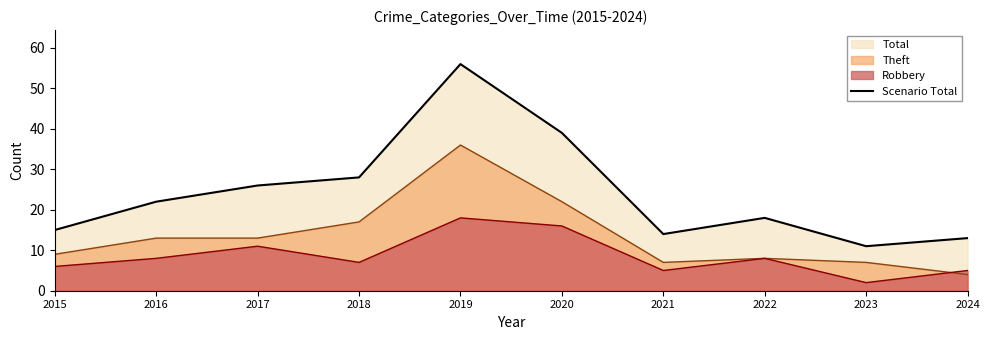

Count the number of values greater than 22.

4